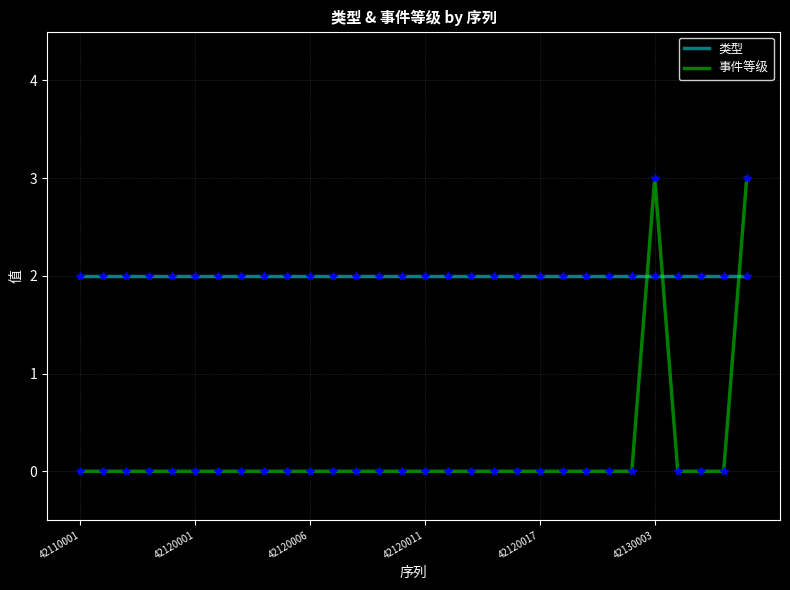

What is the highest value of the 类型 series?

2